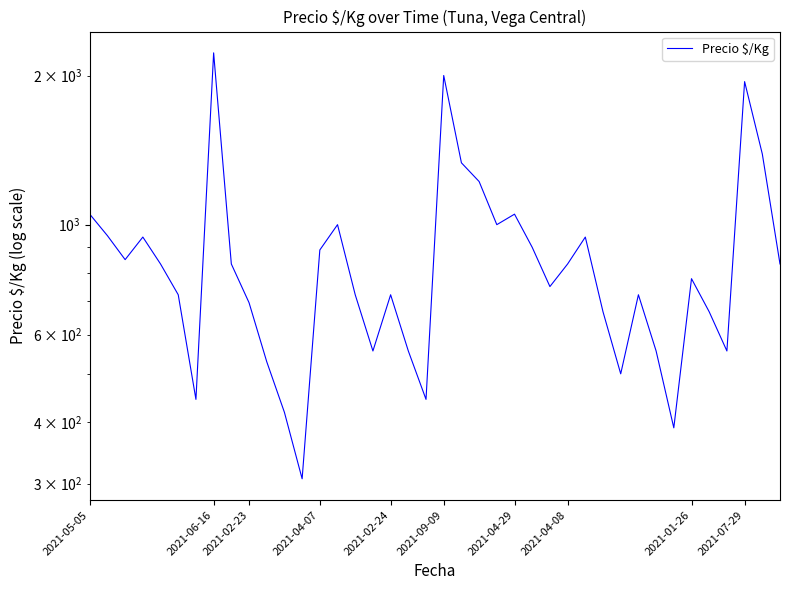

Rank the categories by value from lowest to highest.

12, 33, 11, 2021-05-05, 19, 30, 10, 16, 18, 32, 36, 29, 35, 2021-09-09, 2021-04-29, 15, 17, 31, 26, 34, 2021-04-08, 2021-07-29, 27, 39, 2021-02-24, 13, 25, 2021-04-07, 28, 2021-02-23, 14, 23, 2021-01-26, 24, 22, 21, 38, 37, 20, 2021-06-16